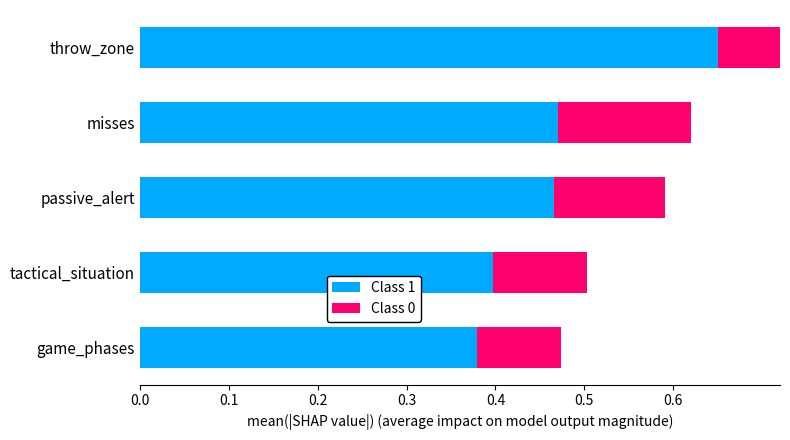

The Class 1 series shows 0.7 at throw_zone. True or false?

True